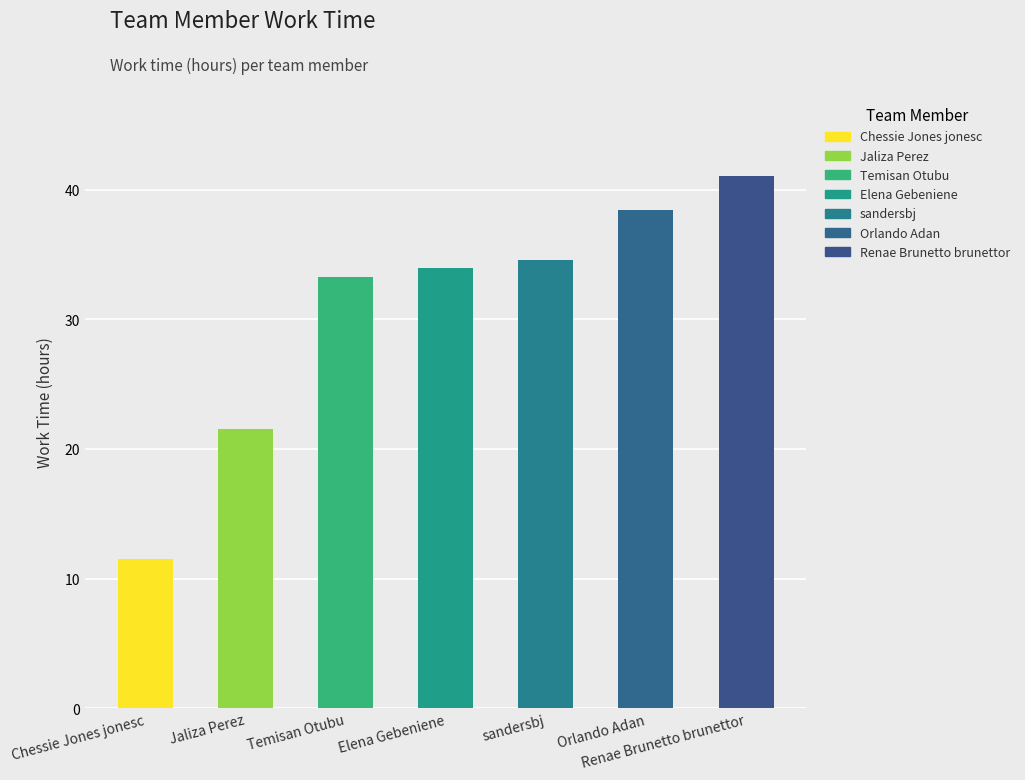

How many values exceed 34?

3